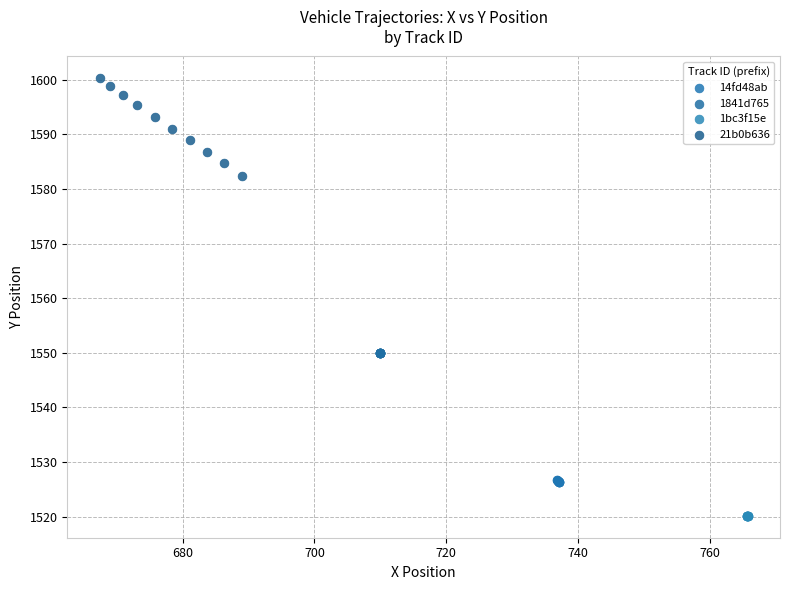

Which series reaches the minimum Y coordinate?

1bc3f15e